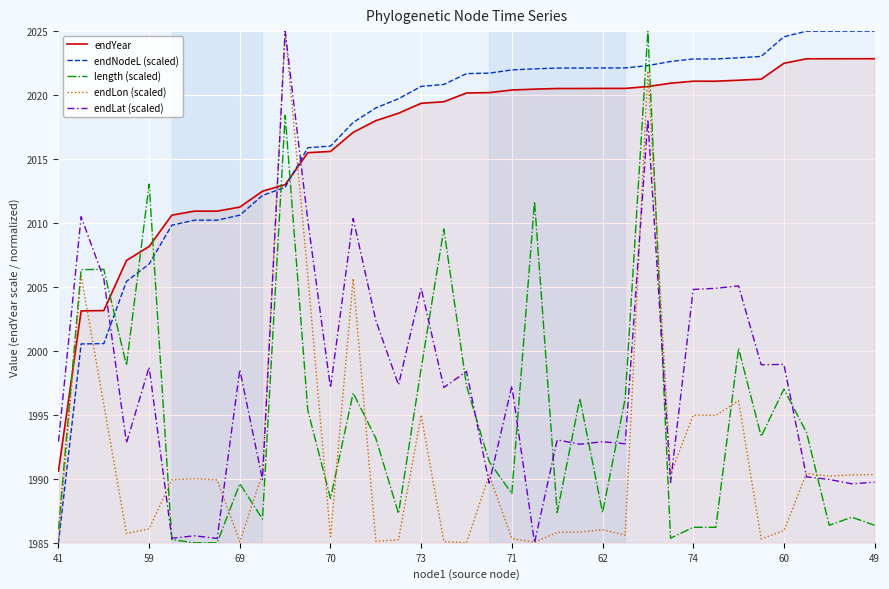

What is the highest value of the endYear series?

2022.8